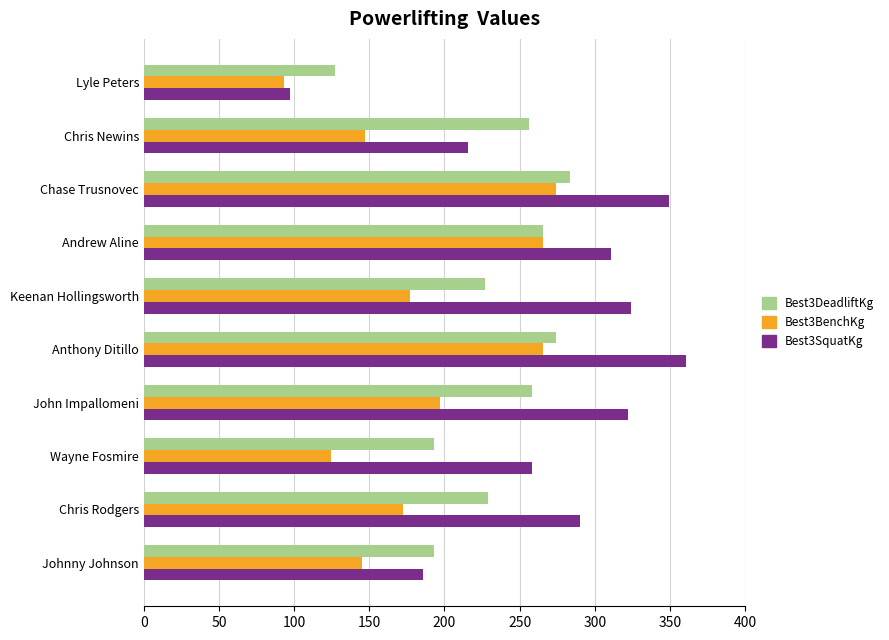

Is it true that Best3SquatKg equals 97.5 at Lyle Peters?

True